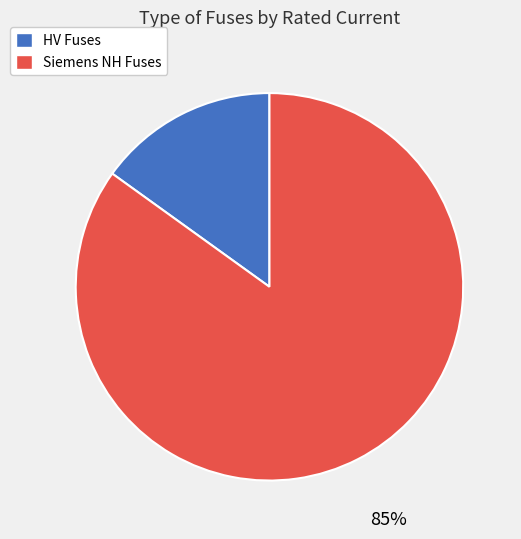

Rank the categories by value from highest to lowest.

Siemens NH Fuses, HV Fuses